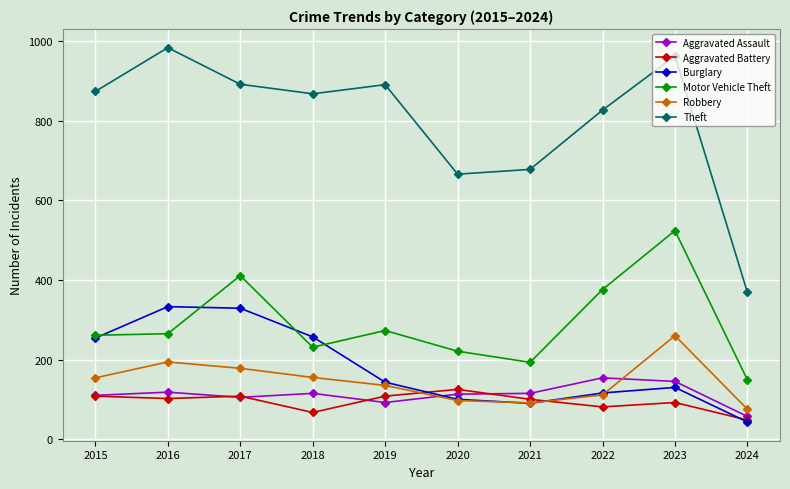

The value of Burglary at 2023 is 130. True or false?

True